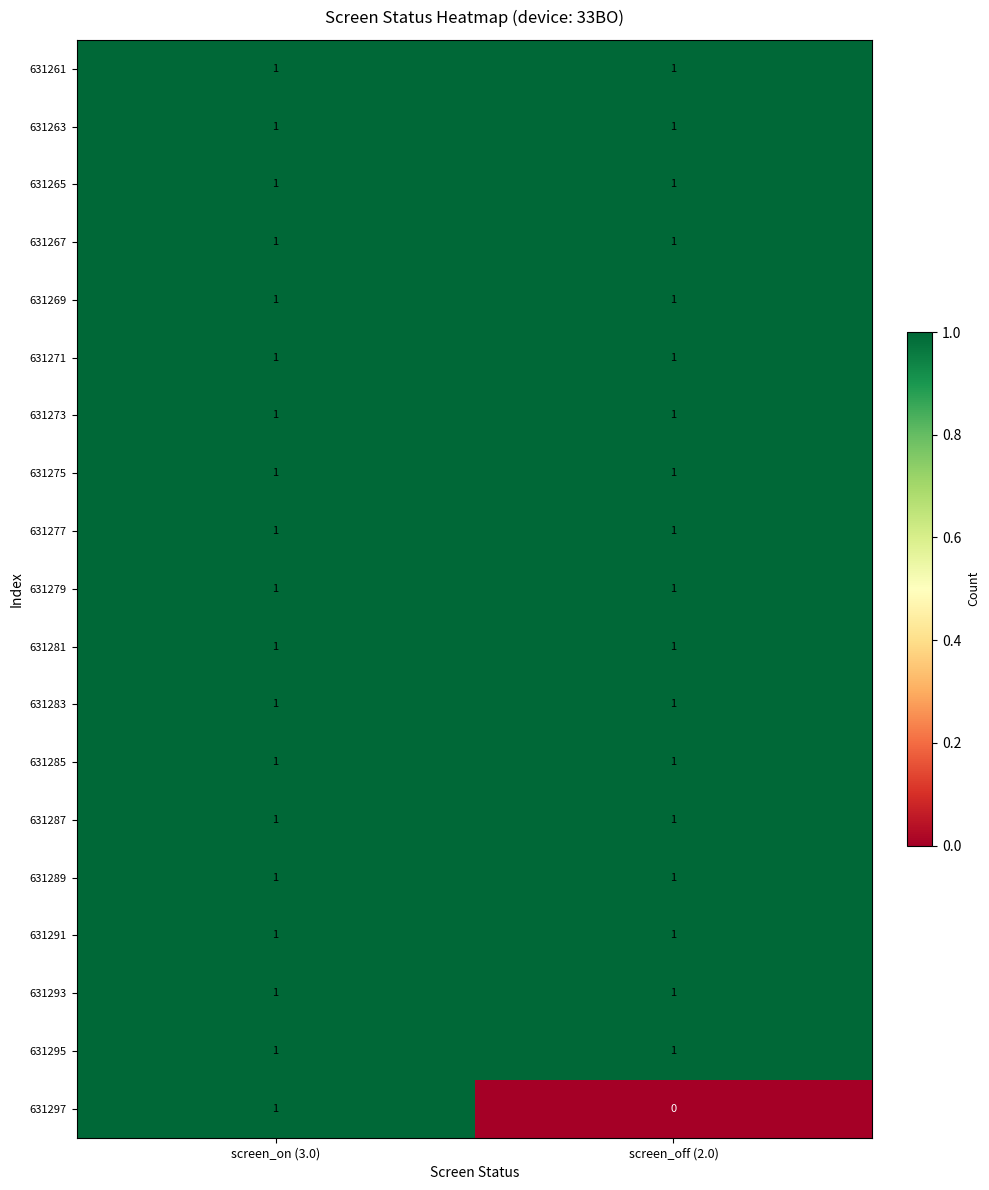

Between screen_on (3.0) and screen_off (2.0), which series saw the biggest shift?

631297